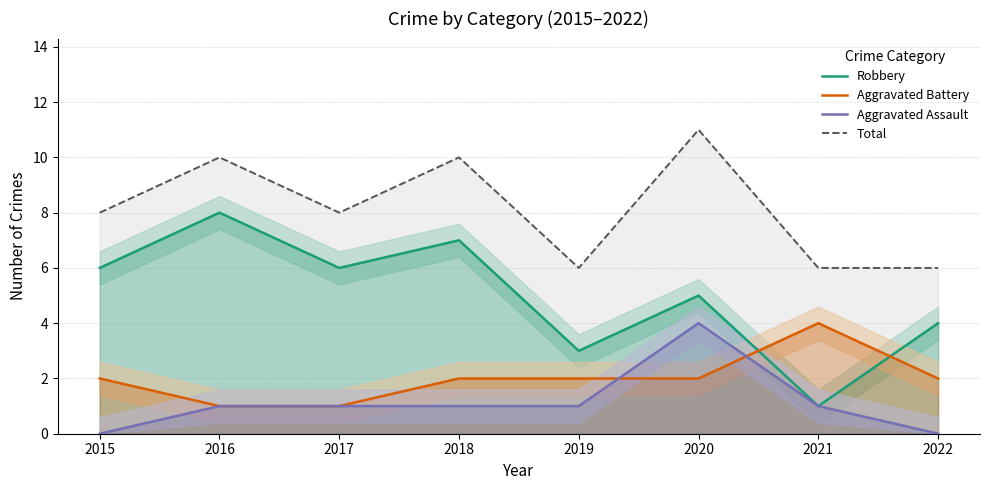

What is the sum of the Aggravated Assault values at 2021 and 2015?

1